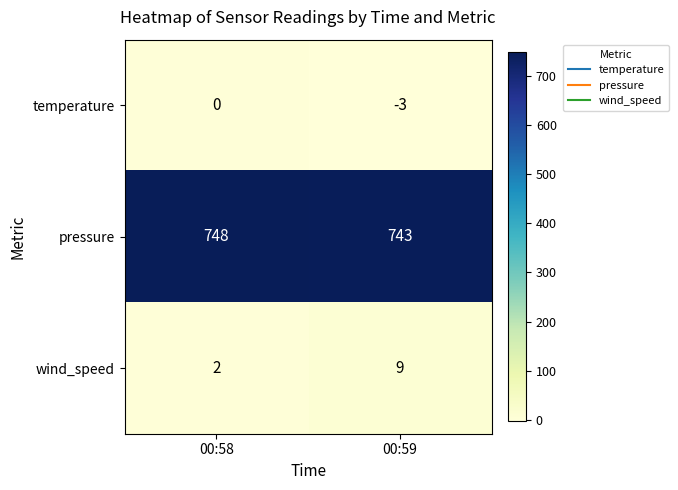

Rank the series by their maximum value, from lowest to highest.

temperature, wind_speed, pressure